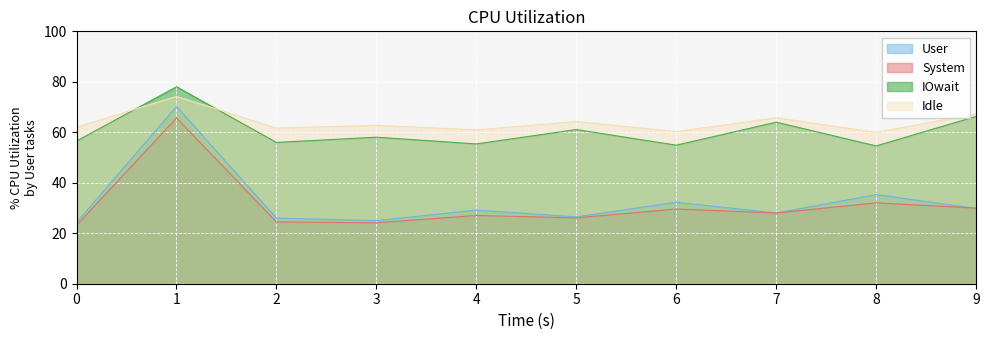

How many categories are shown in the chart?

10